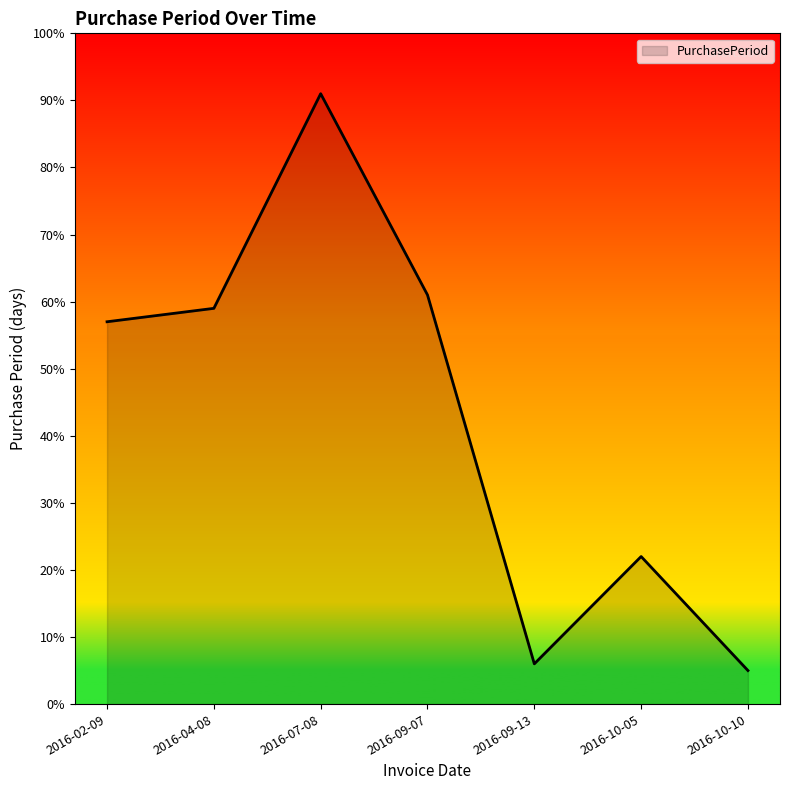

What is the ratio of the value at 2016-09-07 to the value at 2016-10-10?

12.2